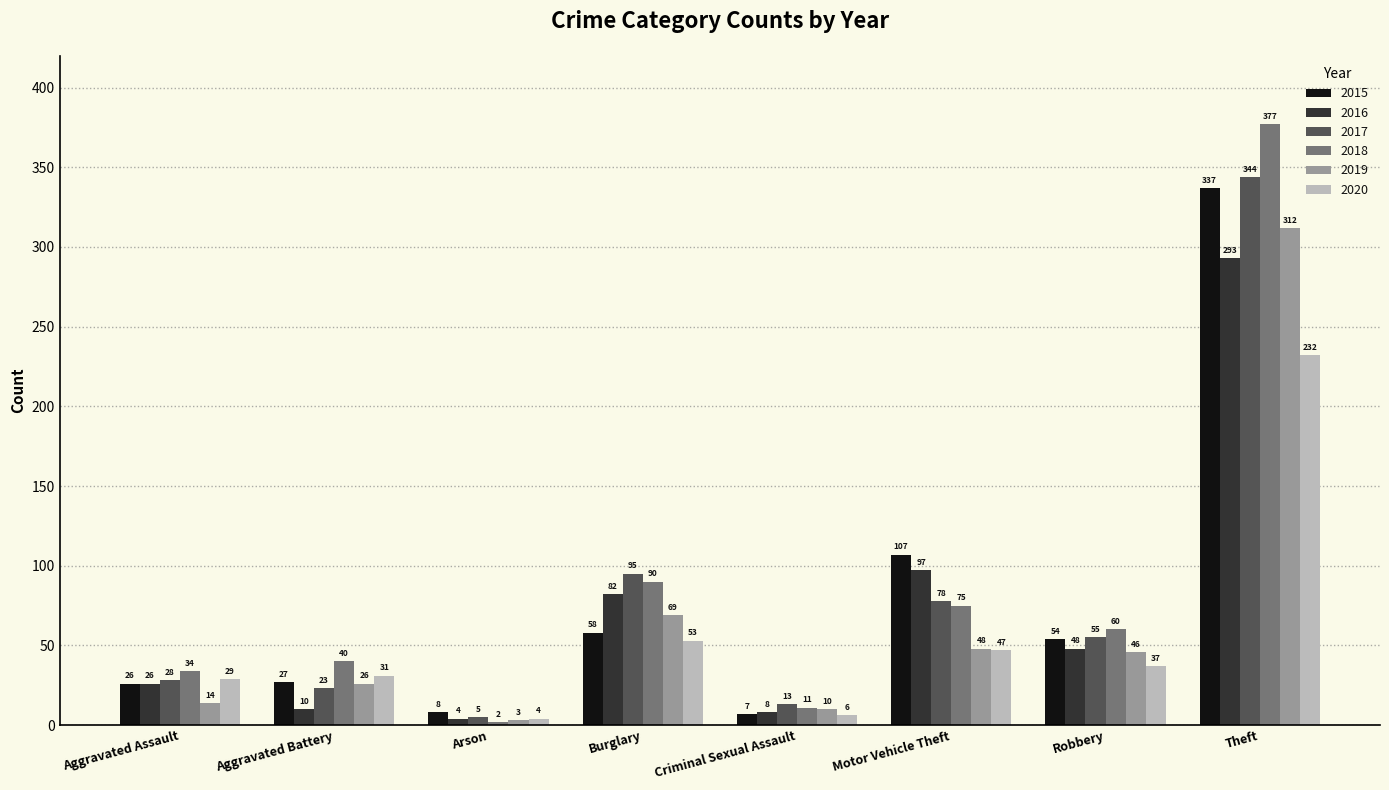

What is the total value across all series at Burglary?

447